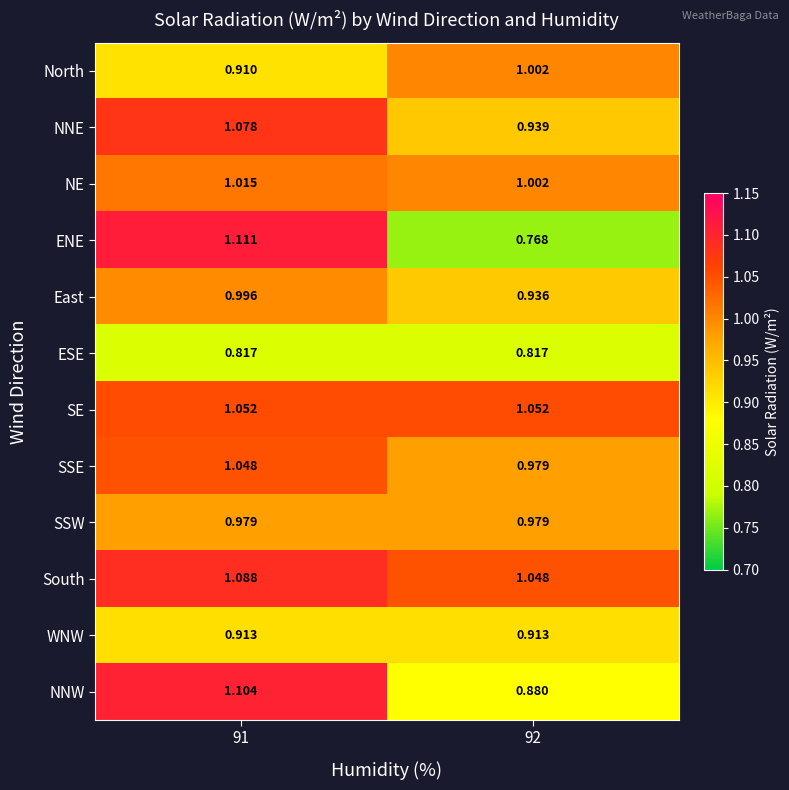

Which series has the largest total across all categories?

South